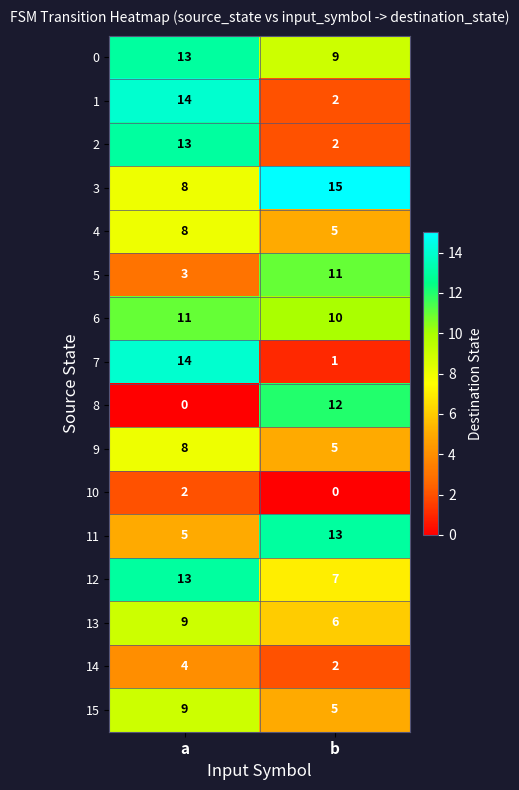

Rank the categories by 9 value from highest to lowest.

a, b